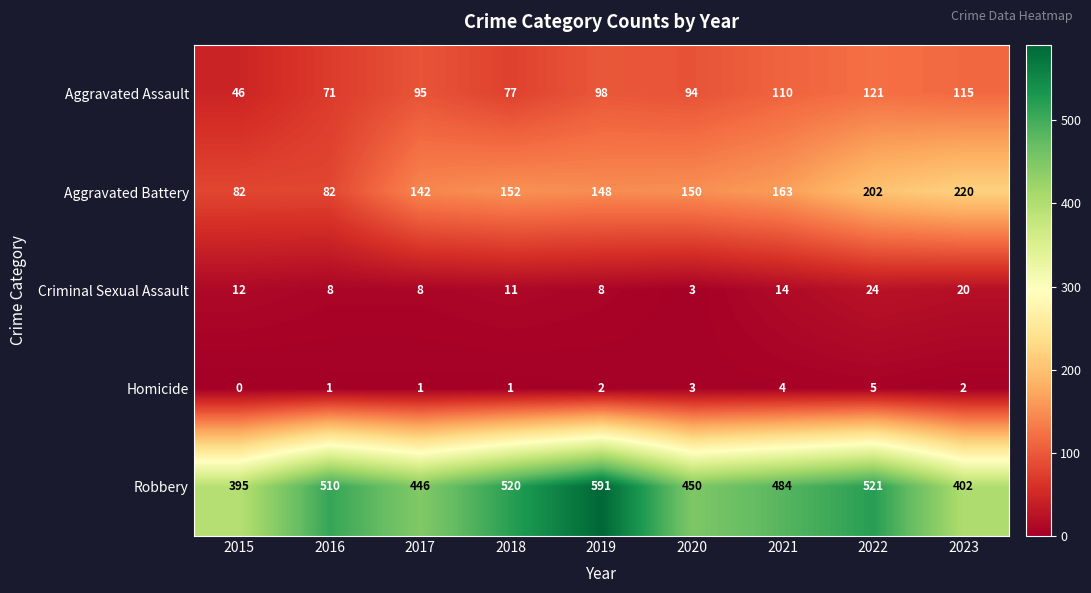

The Aggravated Battery series shows 202 at 2022. True or false?

True